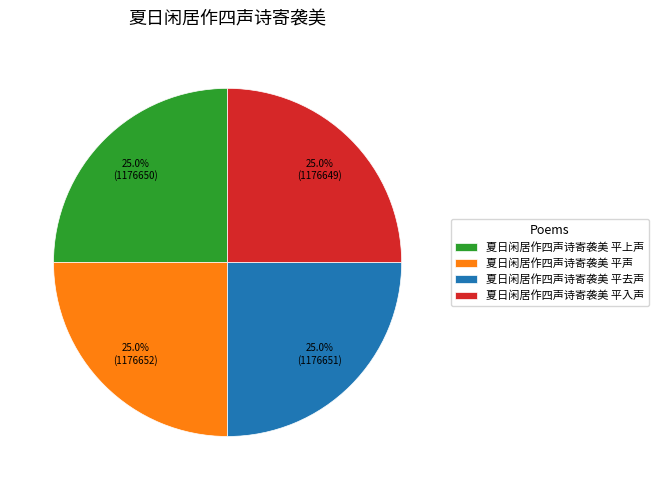

Is there any slice that represents more than half of the pie?

No